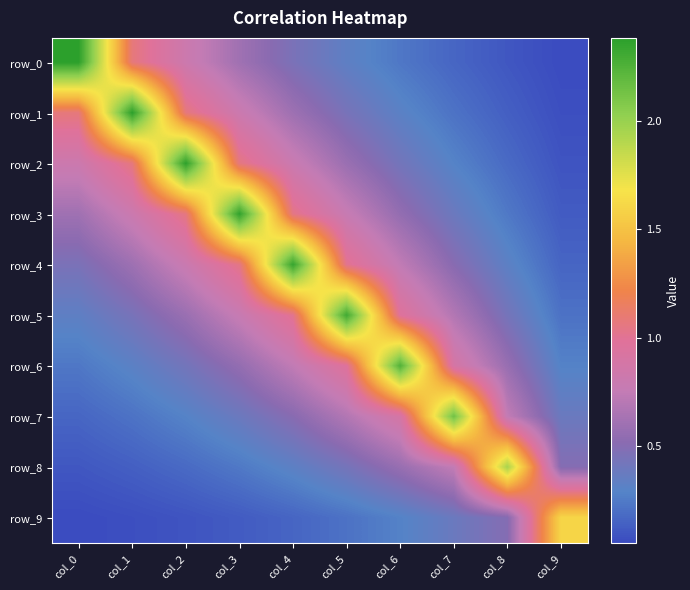

What is the sum of all row_1 values?

7.1